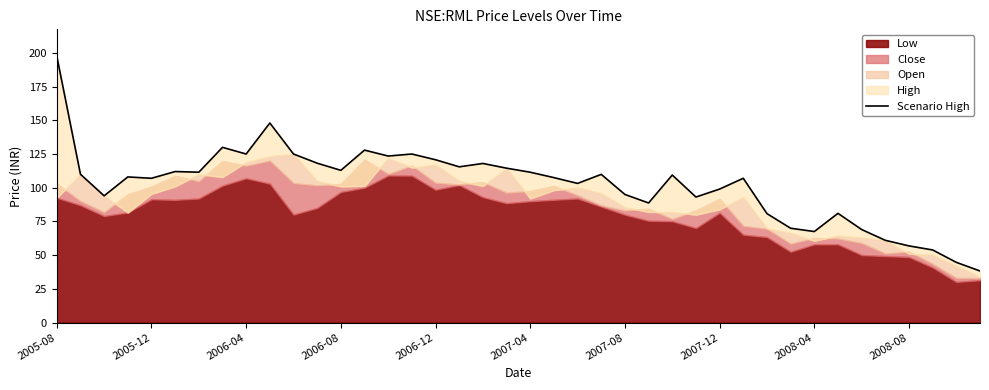

What is the difference between the maximum and minimum values?

159.4